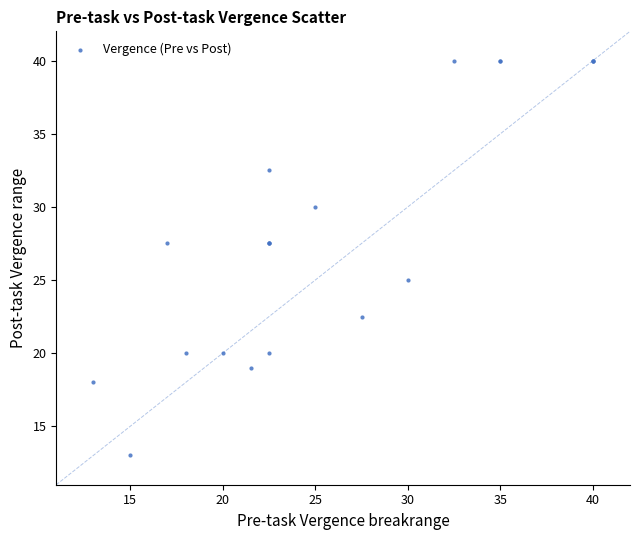

What Y value in the scatter plot is closest to 26?

25.0